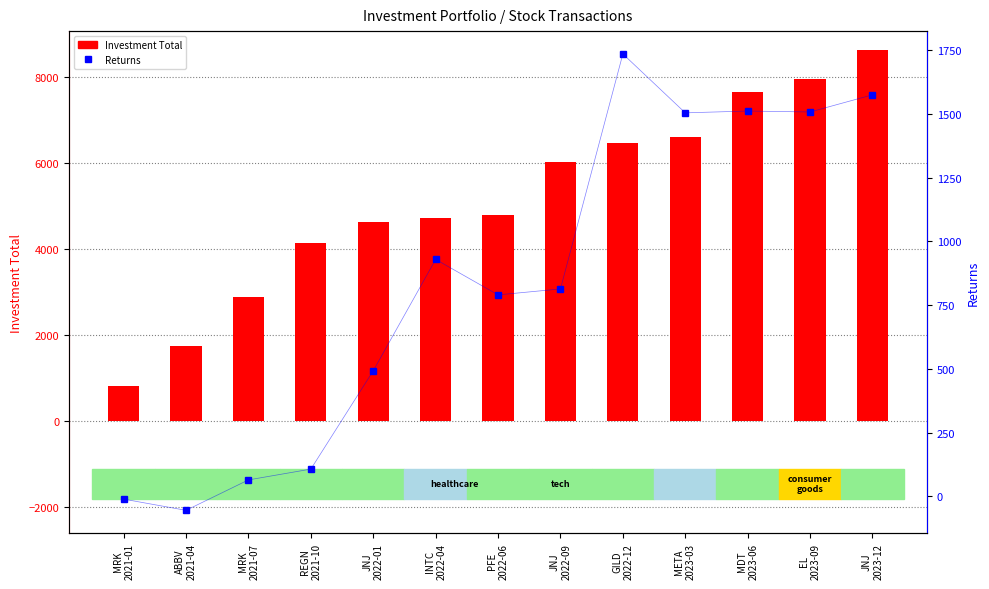

Which series has the largest range (max minus min)?

Investment Total